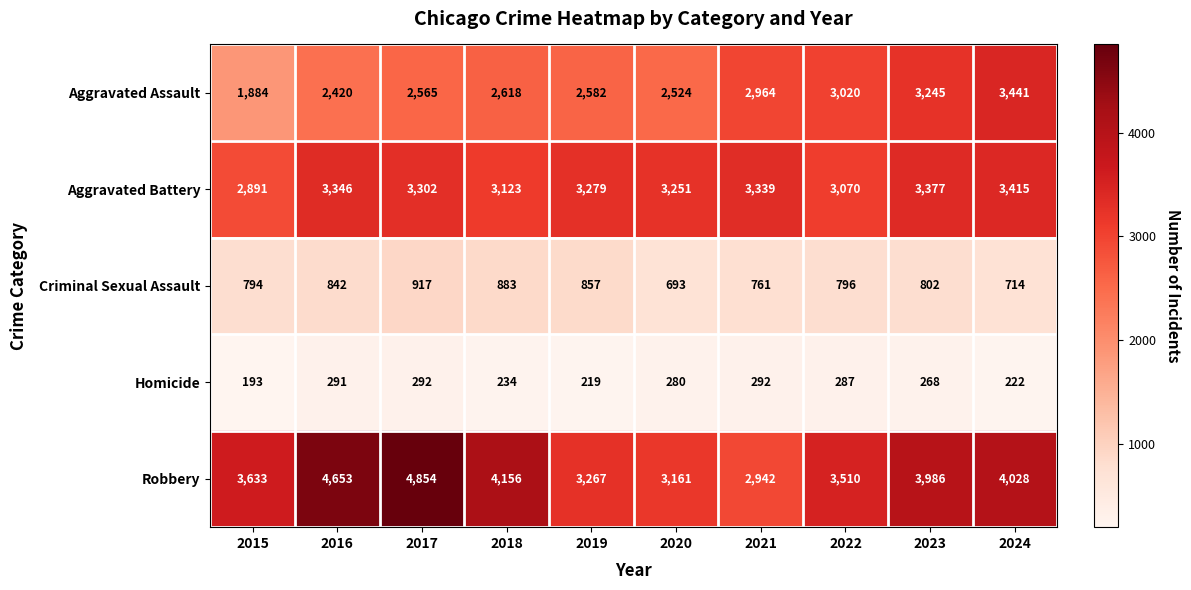

Which series has the largest total across all categories?

Robbery